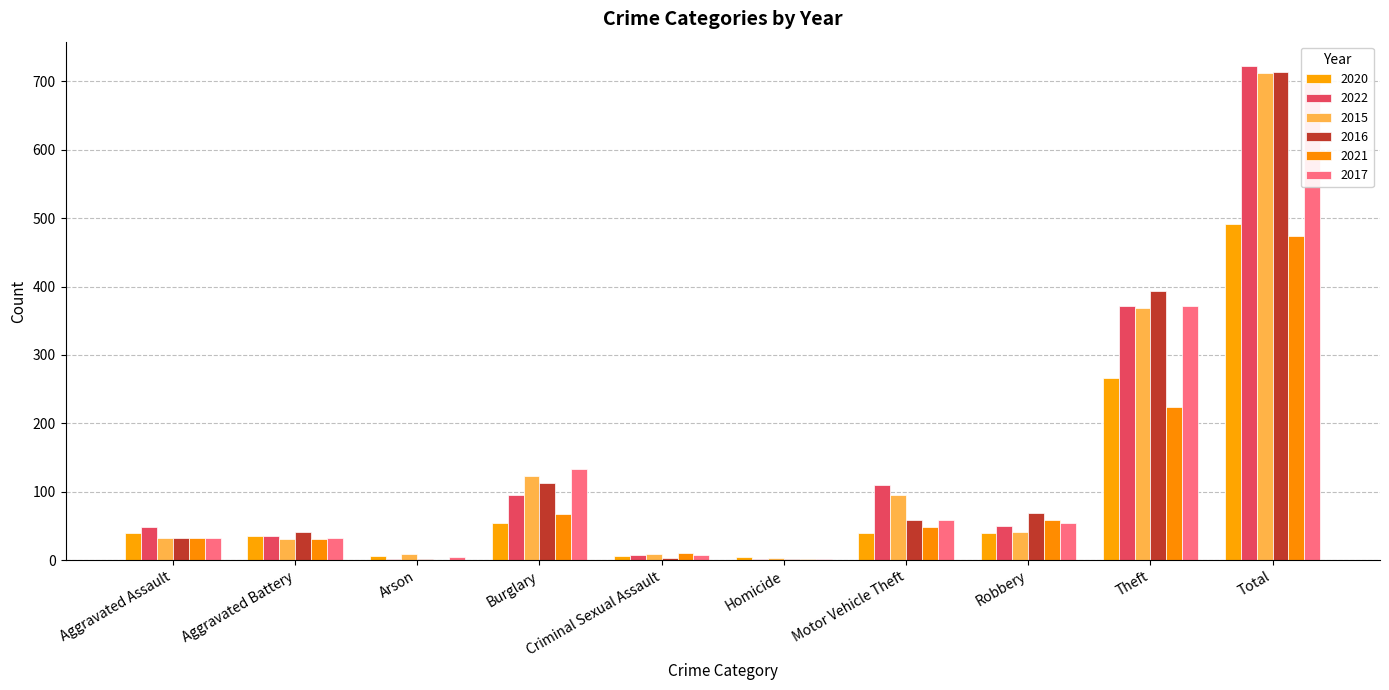

Between Homicide and Arson, which is larger?

Arson